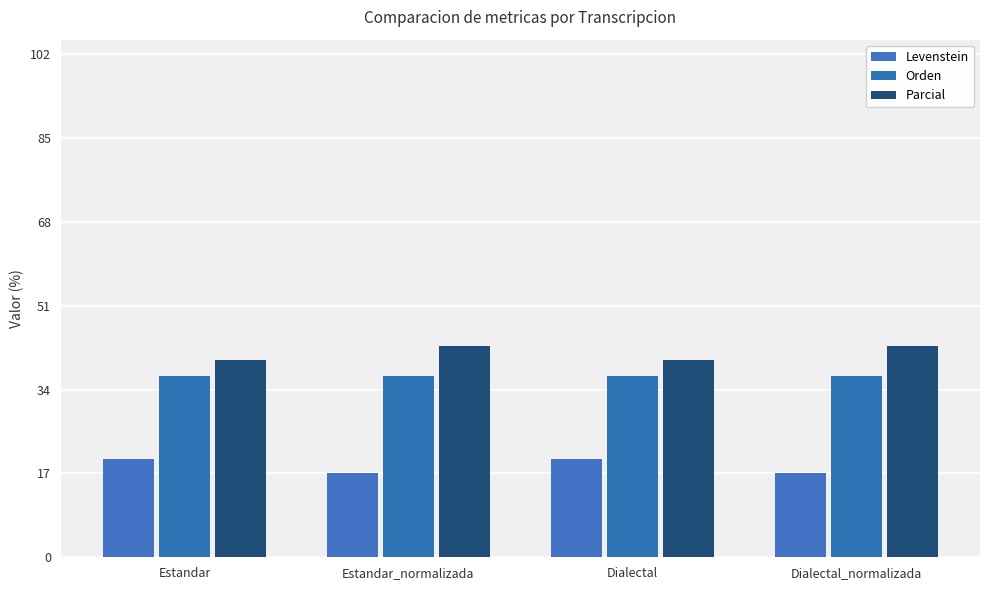

What is the value of the Parcial bar at the 3rd from the left?

40.0